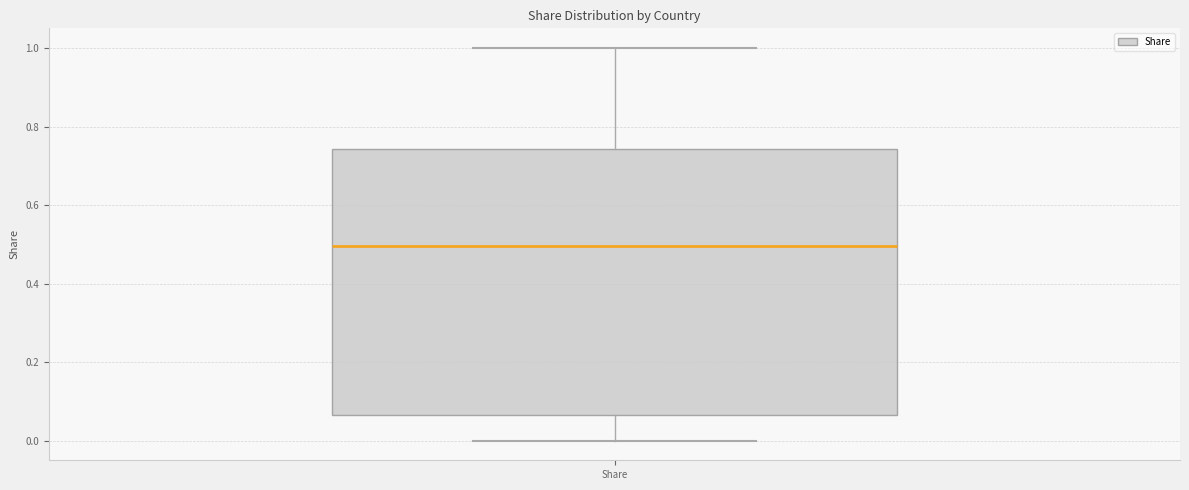

Read this box plot against the y-axis: the position of the median line, the range covered by the box, and the ends of both whiskers. The values are not printed on the chart, so give them approximately, as read against the axis.

median 0.50, box 0.06 to 0.74, whiskers 0.00 to 1.00